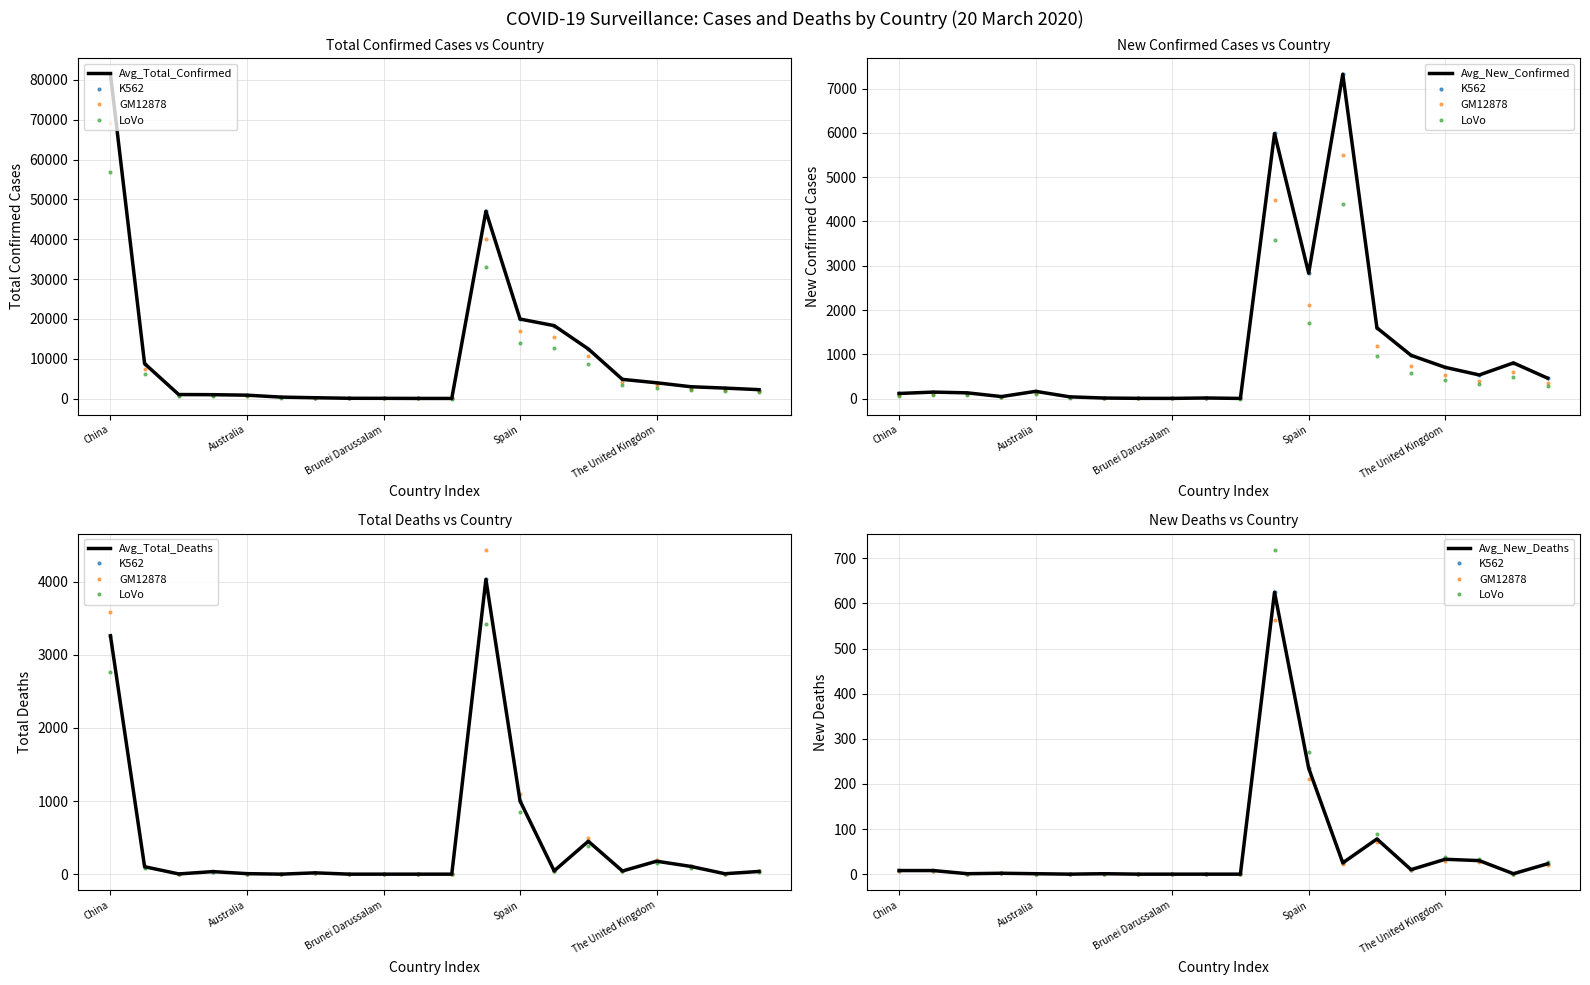

What is the sum of the New confirmed cases values at Spain and The United Kingdom?

2654.2